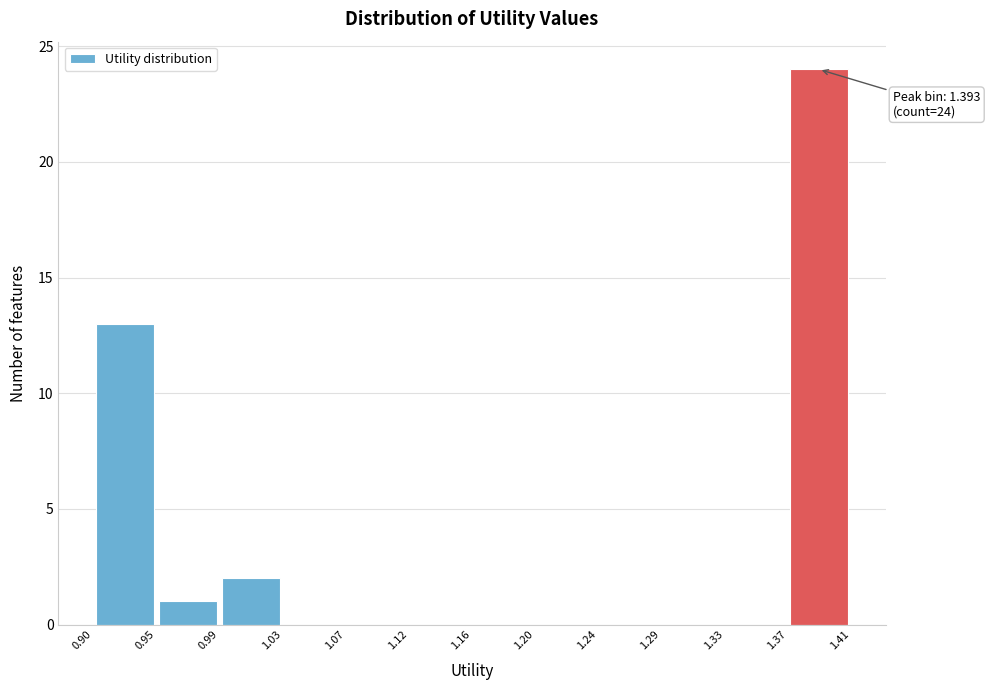

Which range on the x-axis has the tallest bar?

1.37 to 1.41